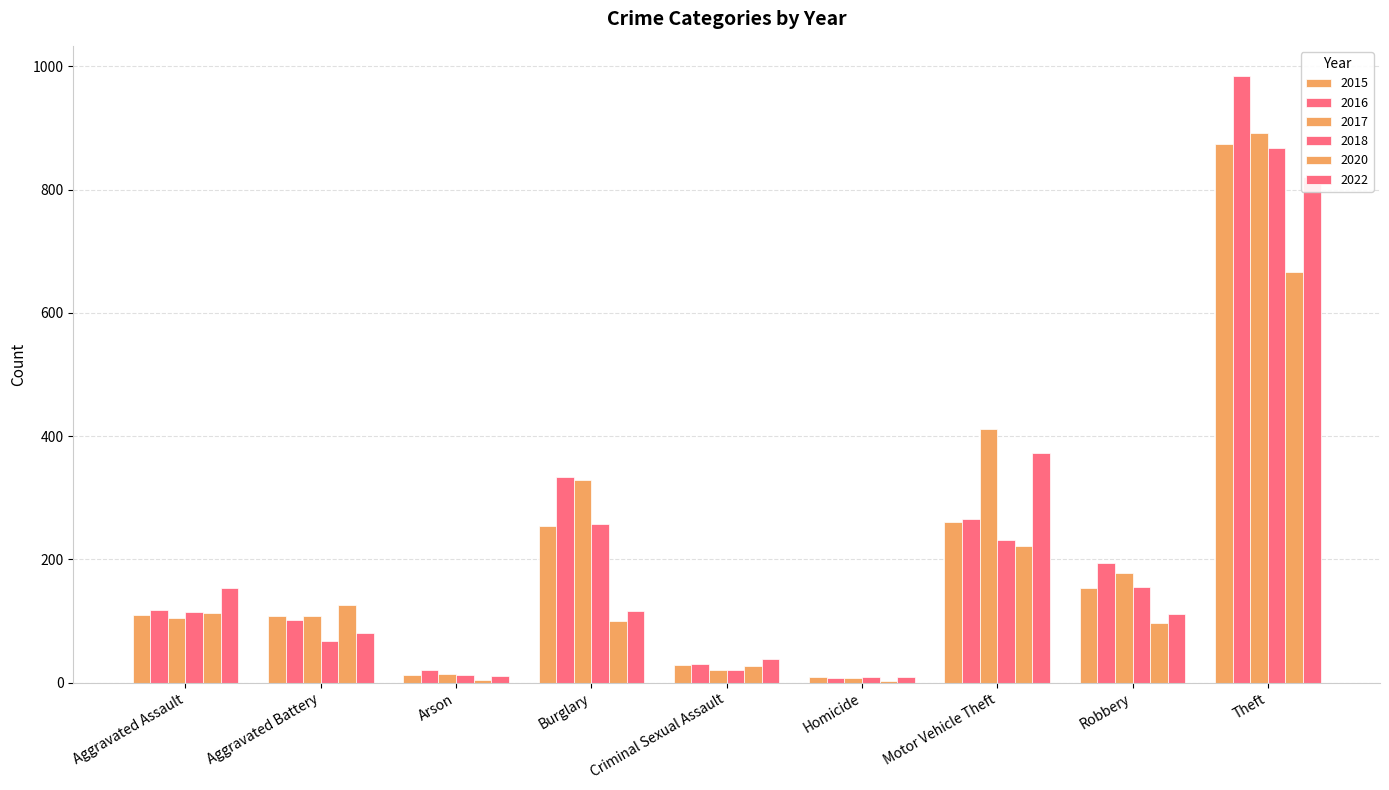

The 2018 series shows 21 at Arson. True or false?

False